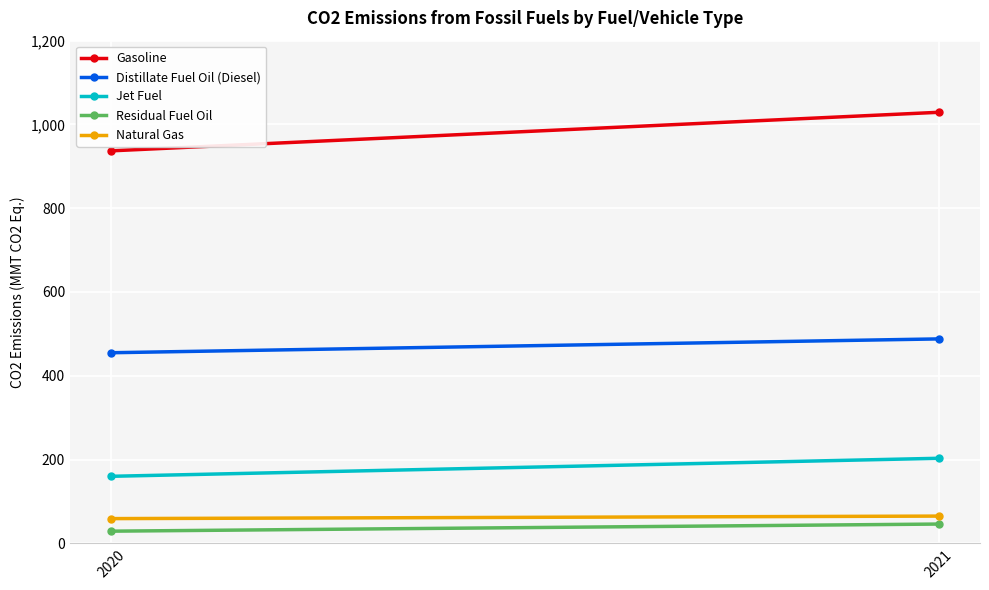

At how many categories does at least one series exceed 807?

2